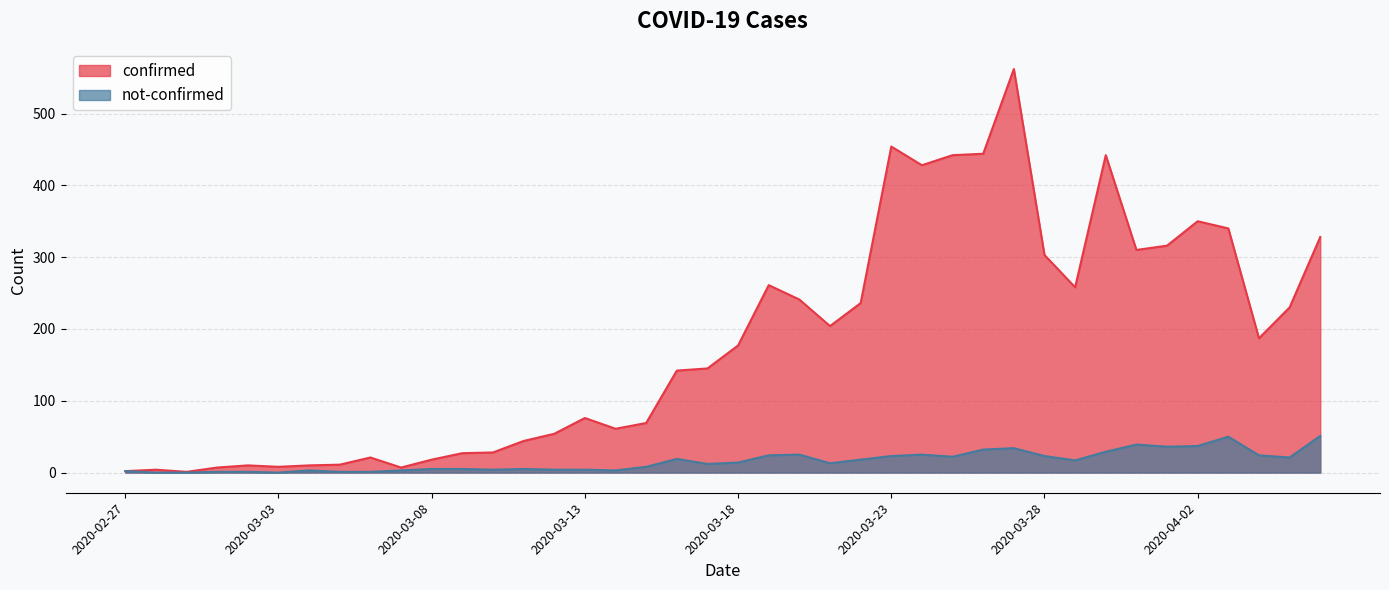

Which series has the largest total across all categories?

confirmed